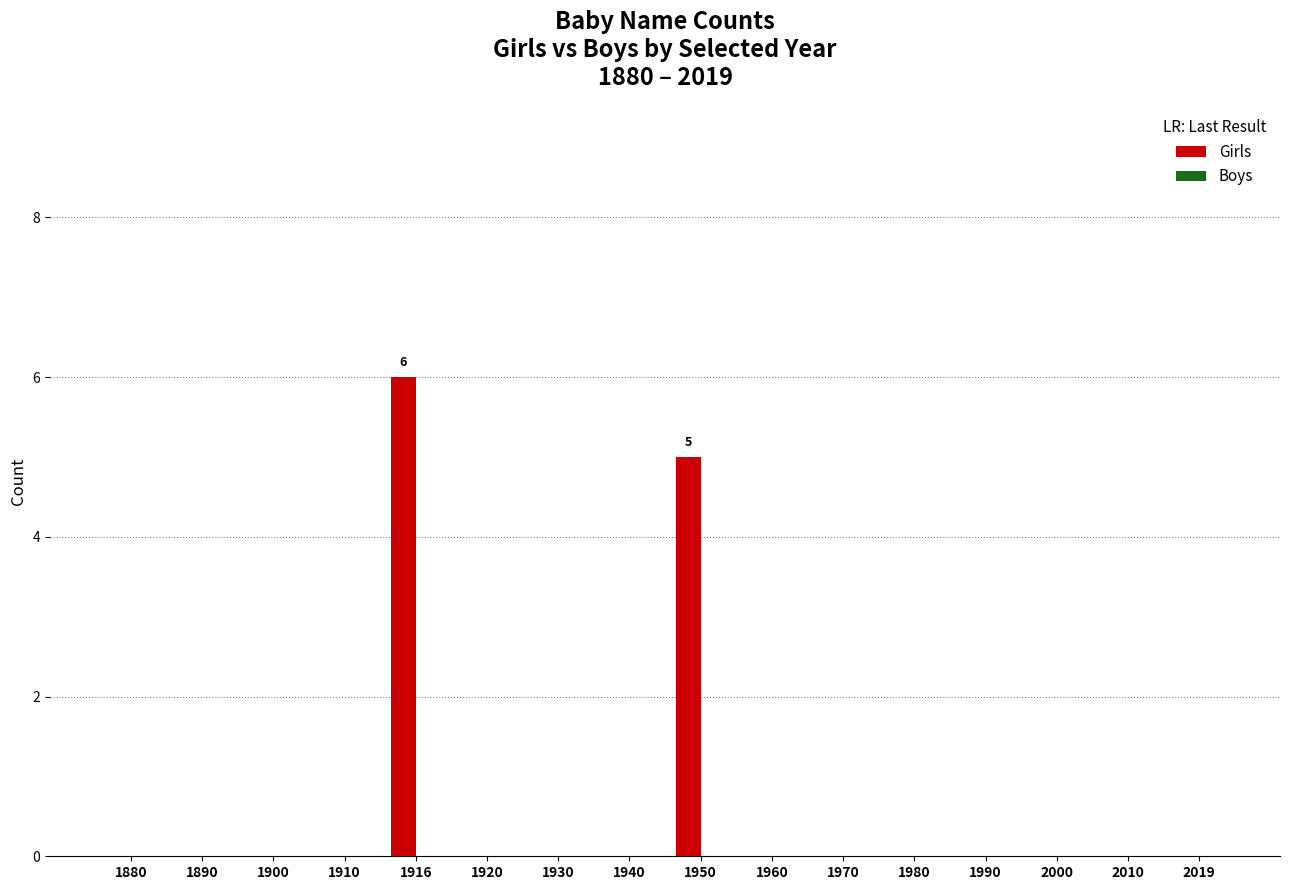

Reading right to left, extract all data points from this chart.

2019=0	2010=0	2000=0	1990=0	1980=0	1970=0	1960=0	1950=5	1940=0	1930=0	1920=0	1916=6	1910=0	1900=0	1890=0	1880=0